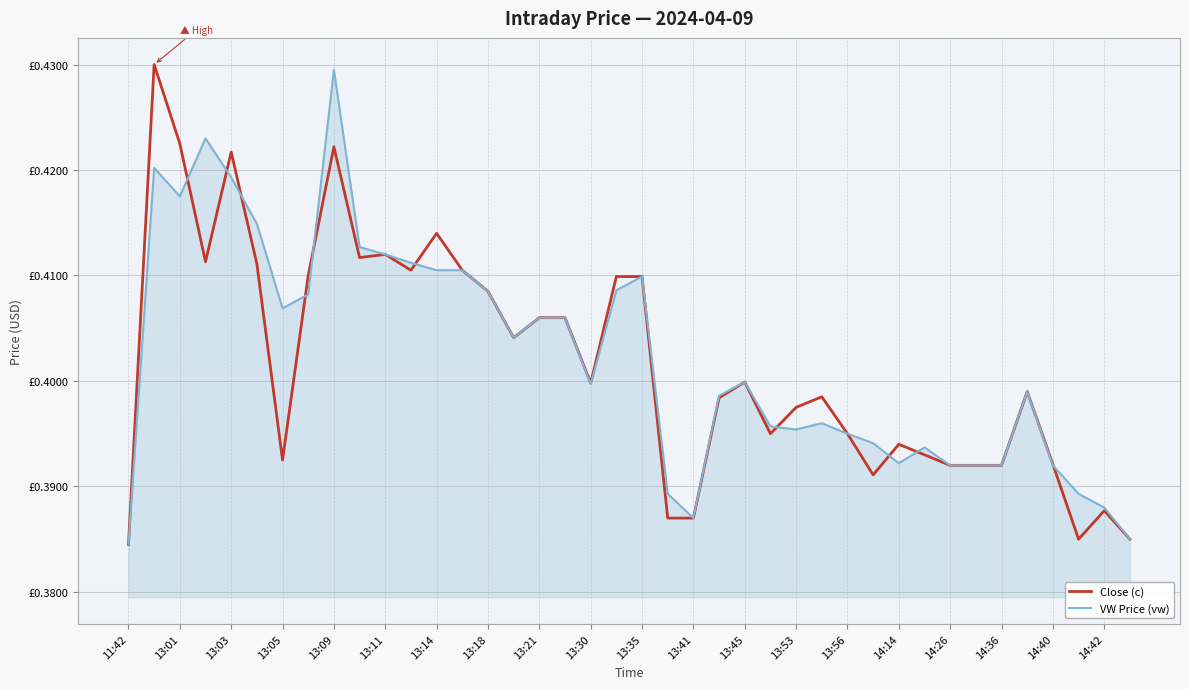

Does the chart display data point markers on the line(s)?

No